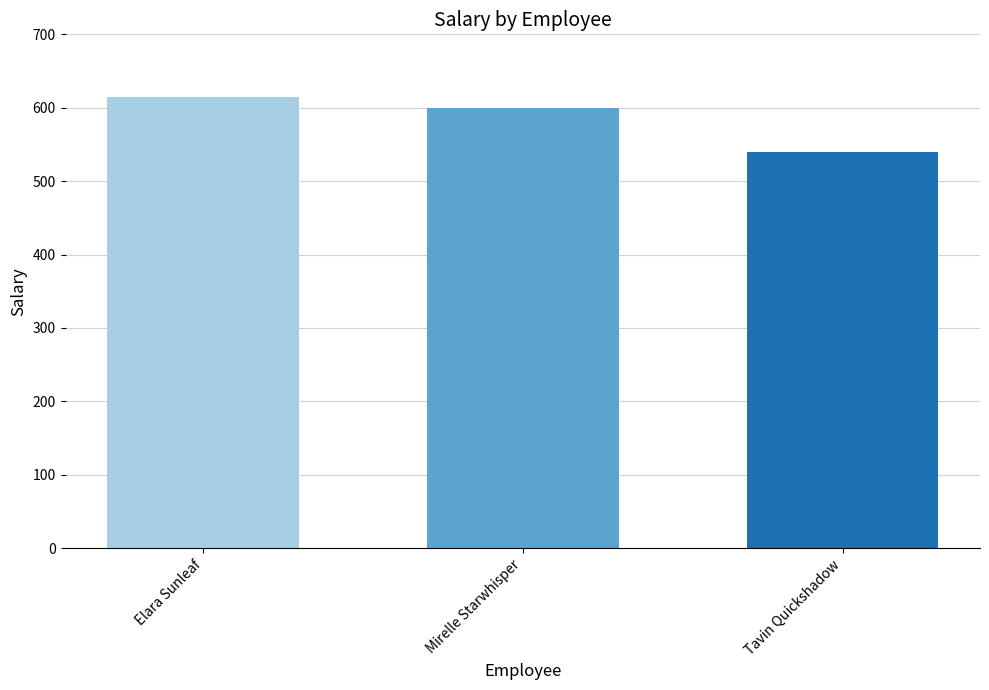

Rank the categories by value from lowest to highest.

Tavin Quickshadow, Mirelle Starwhisper, Elara Sunleaf